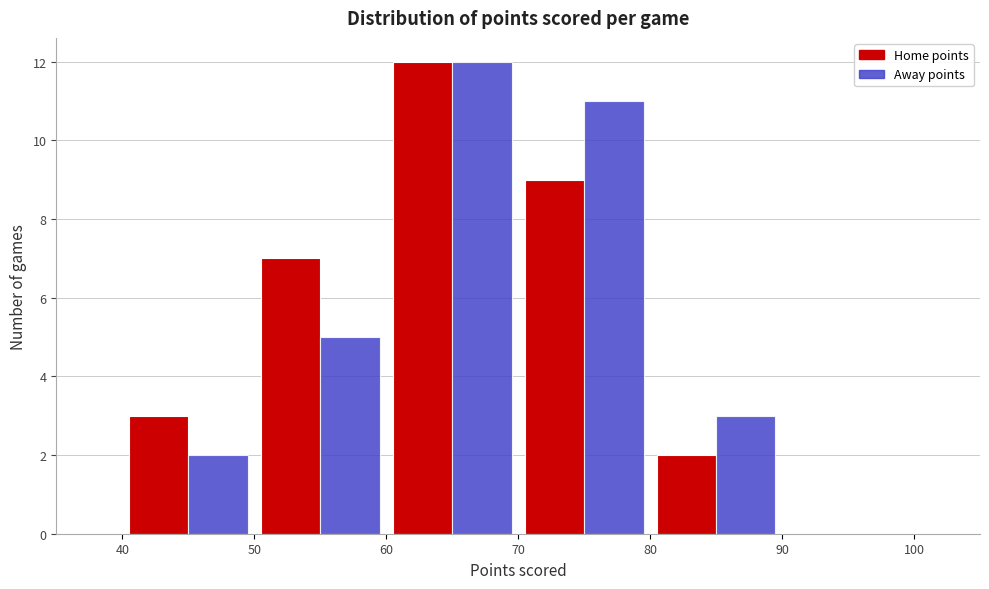

Reading left to right, list every range on the x-axis with the height of the bar of each series over it. The values are not printed on the chart, so give them approximately, as read against the axis.

40 to 50: Home points=3	Away points=2
50 to 60: Home points=7	Away points=5
60 to 70: Home points=12	Away points=12
70 to 80: Home points=9	Away points=11
80 to 90: Home points=2	Away points=3
90 to 100: Home points=0	Away points=0